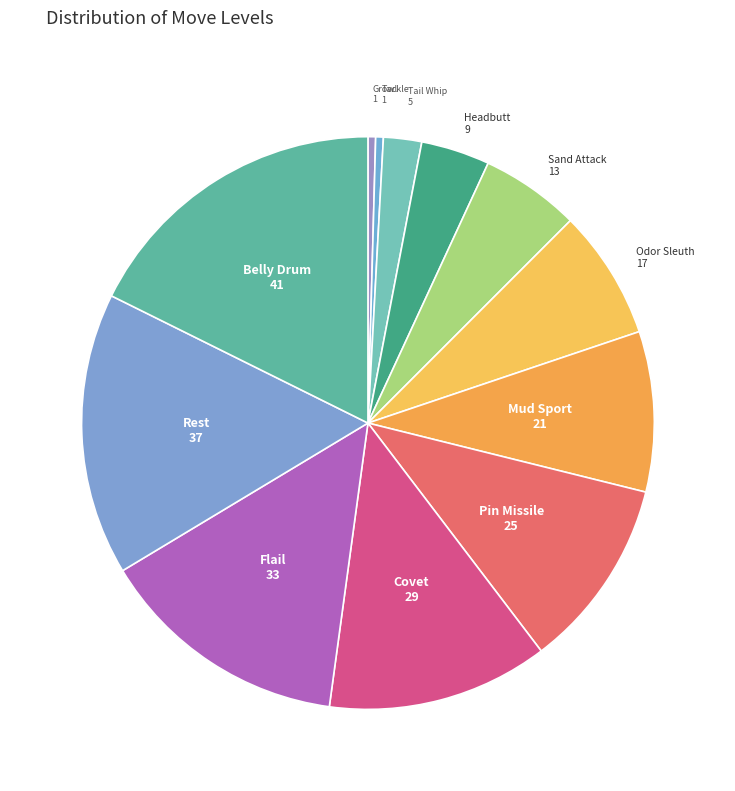

Is it true that Mud Sport is 1% of the pie?

False